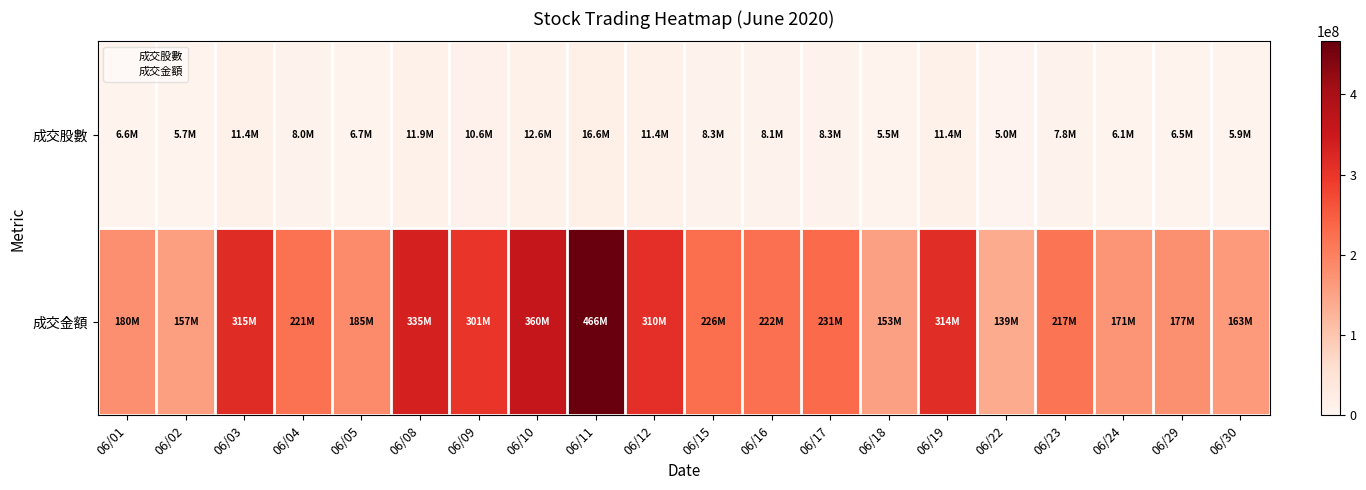

What is the maximum value shown in the chart?

465945116